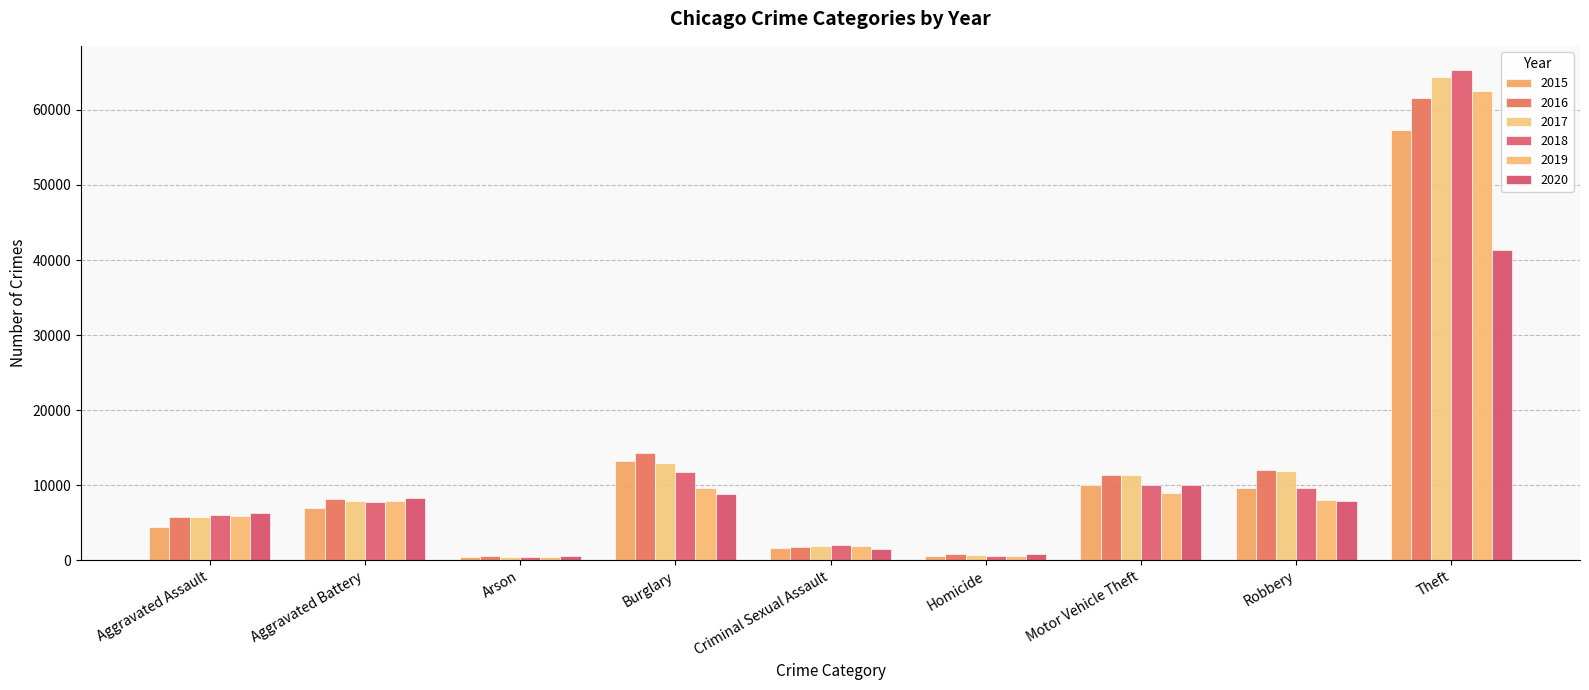

Rank the series by their maximum value, from highest to lowest.

2018, 2017, 2019, 2016, 2015, 2020